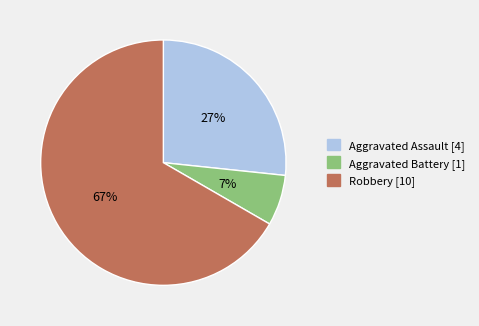

How many segments does this pie chart have?

3